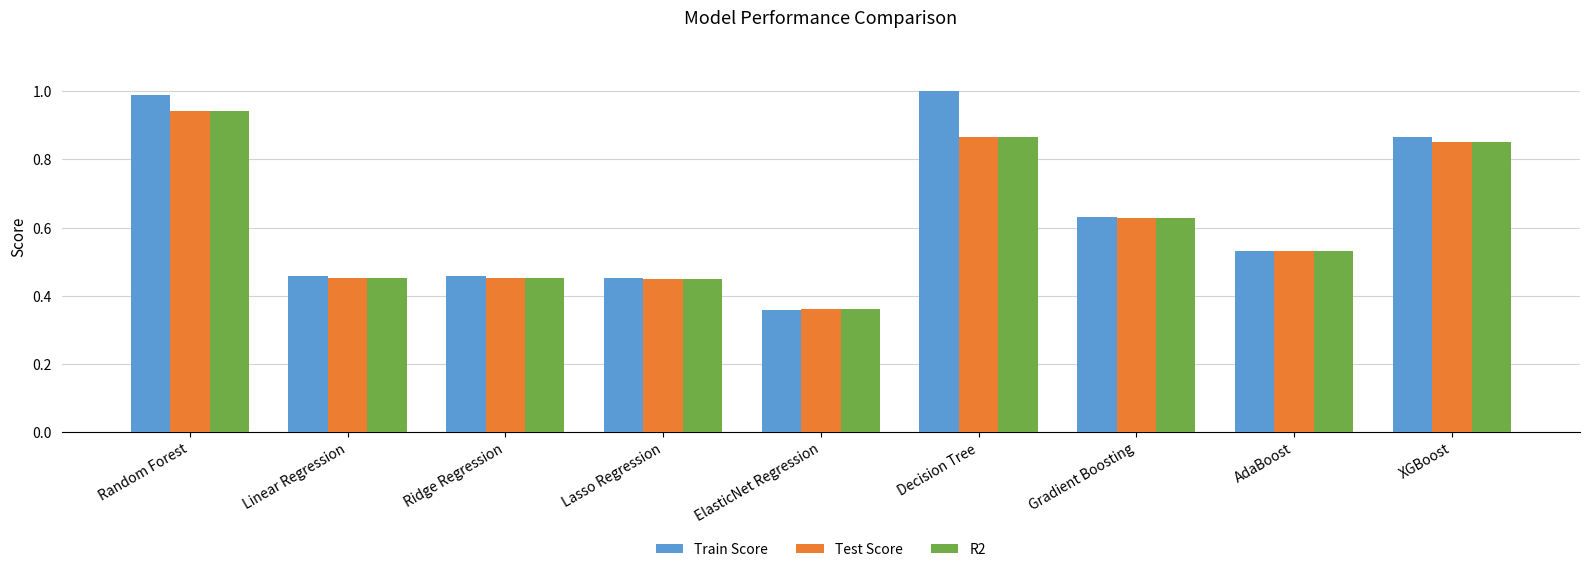

What is the label of the 7th bar from the left?

Gradient Boosting